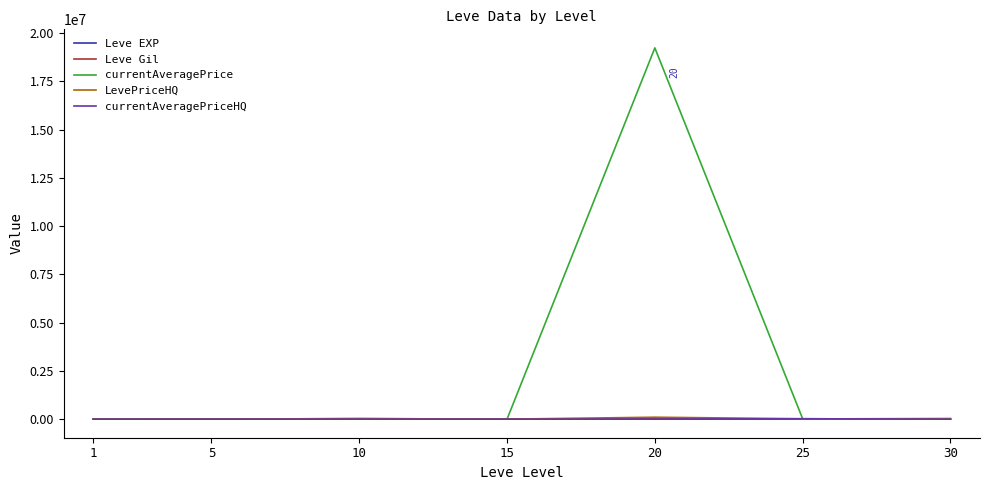

Which series has the largest range (max minus min)?

currentAveragePrice